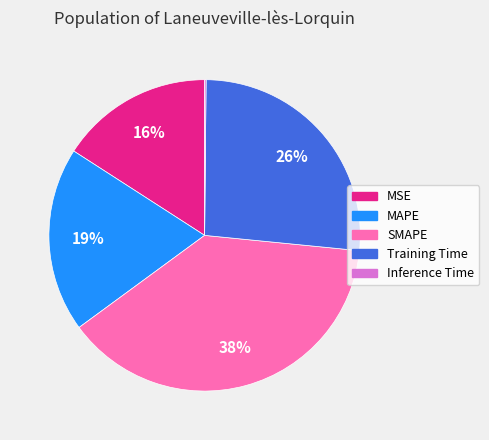

What percentage is the Training Time slice, to the nearest percent?

26%